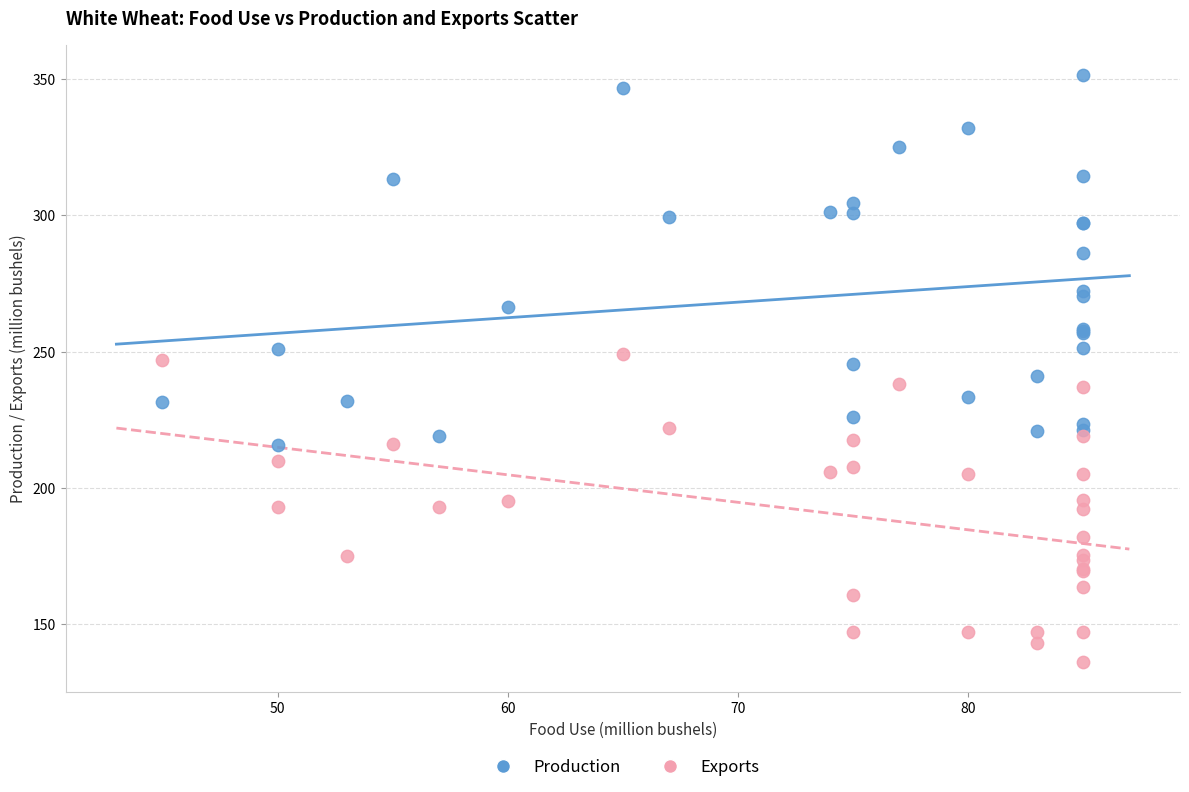

Which series reaches the minimum Y coordinate?

Exports